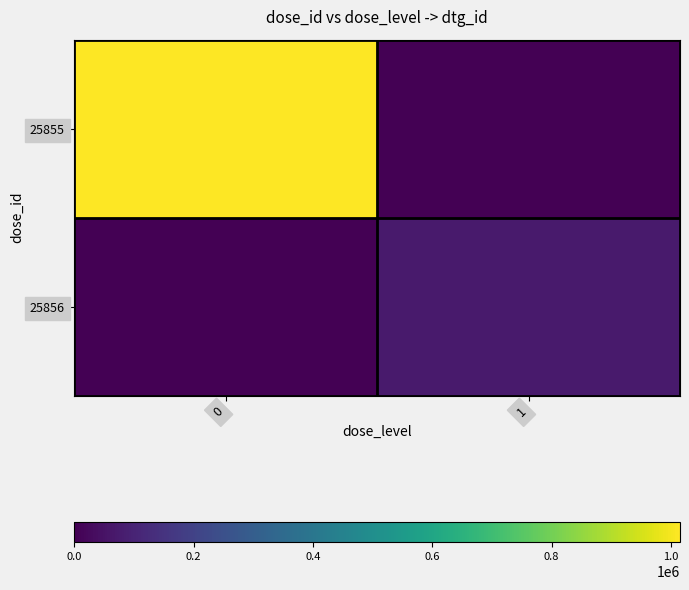

At 1, list the series in order from largest to smallest.

25856, 25855